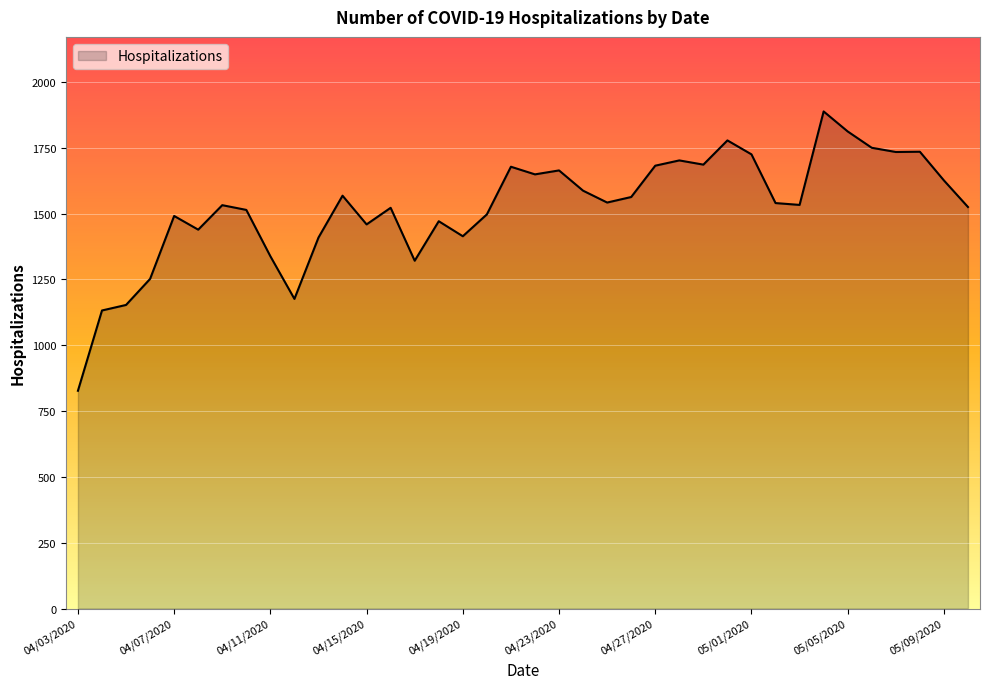

What is the difference between the maximum and minimum values?

1061